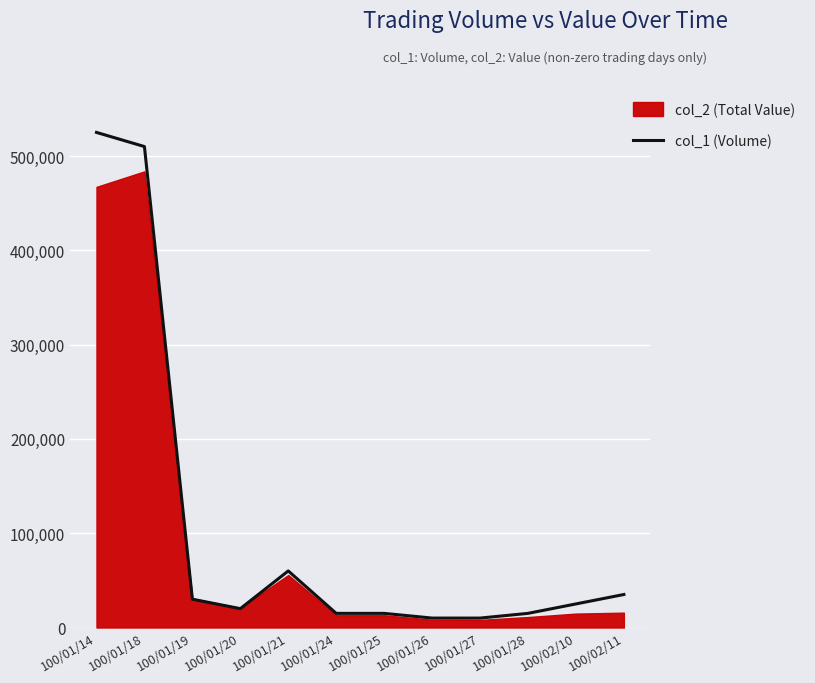

What is the difference between the second highest and minimum values?

500000